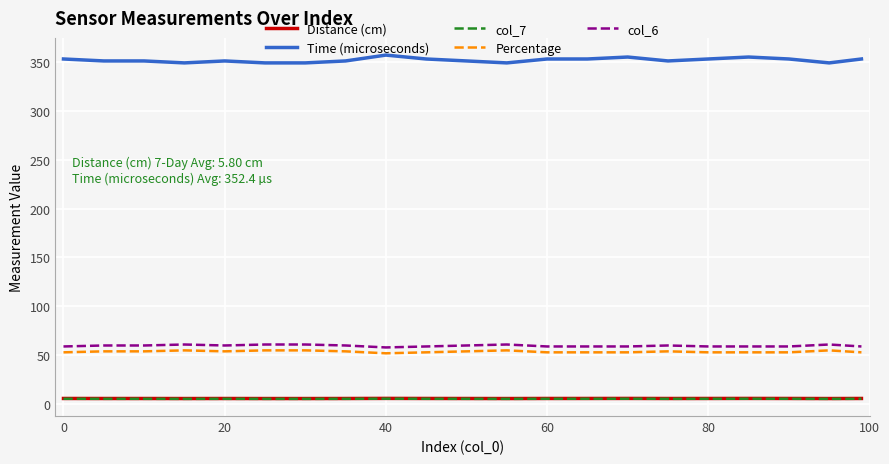

What is the maximum value for Time (microseconds)?

357.0